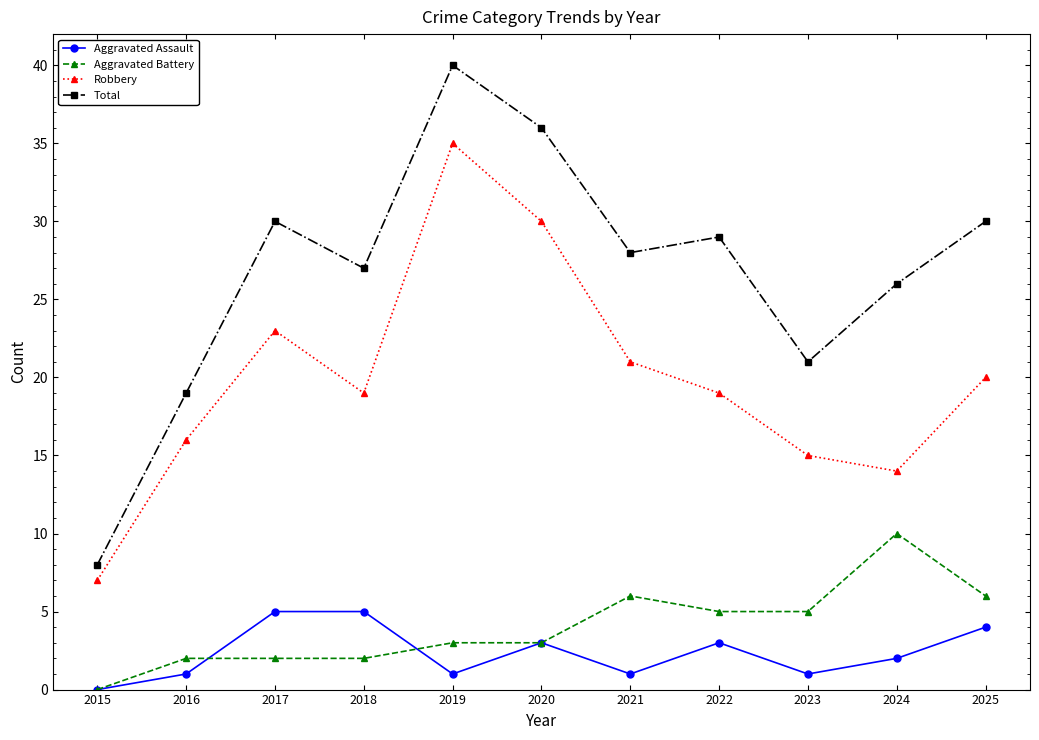

What value does the Total series have at 2016, to the nearest 10?

20